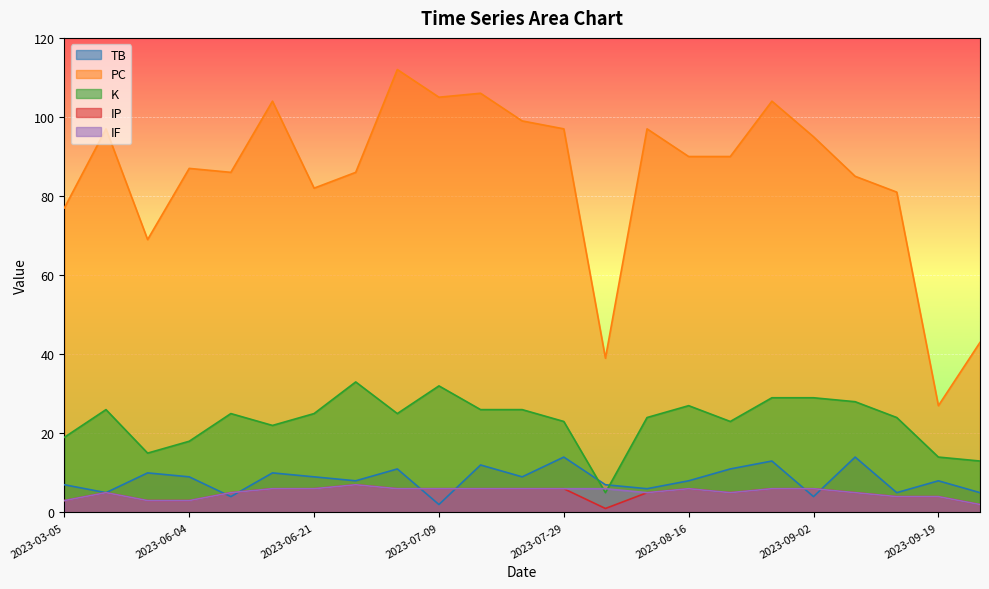

At 2023-08-27, list the series in order from smallest to largest.

IP, IF, TB, K, PC